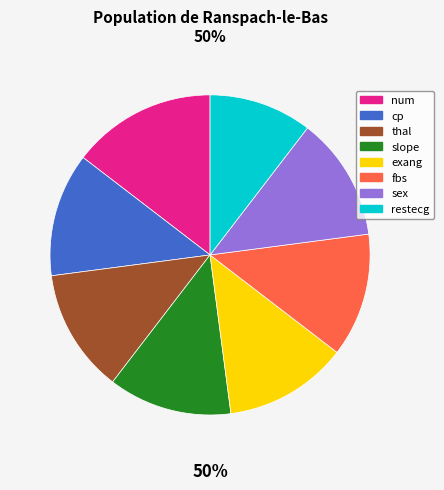

Combined, do exang and fbs account for over 50%?

No